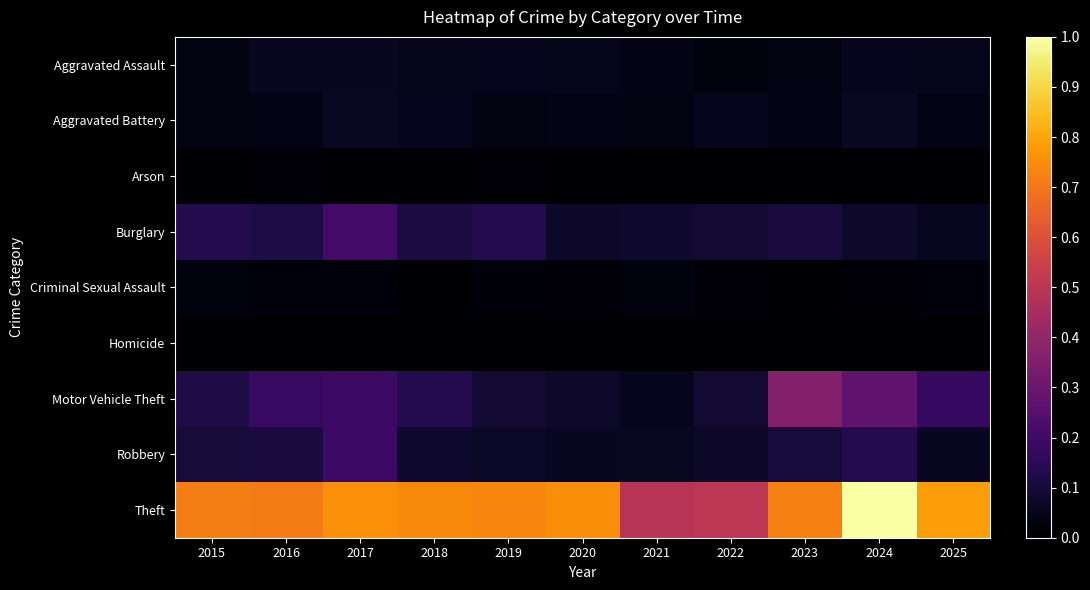

What is the greatest value displayed?

1.0